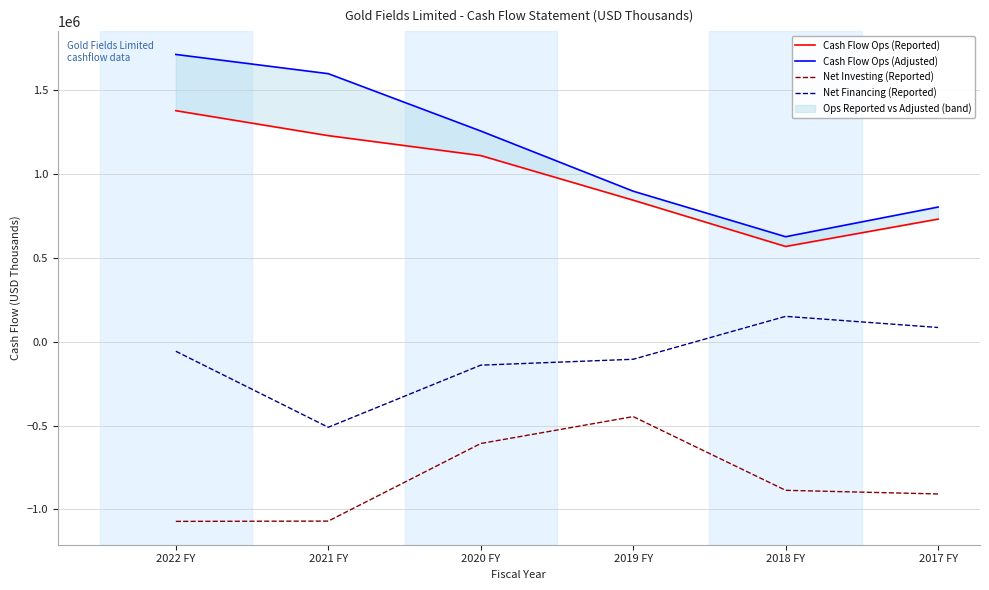

Which series has the largest range (max minus min)?

Cash Flow Ops (Adjusted)